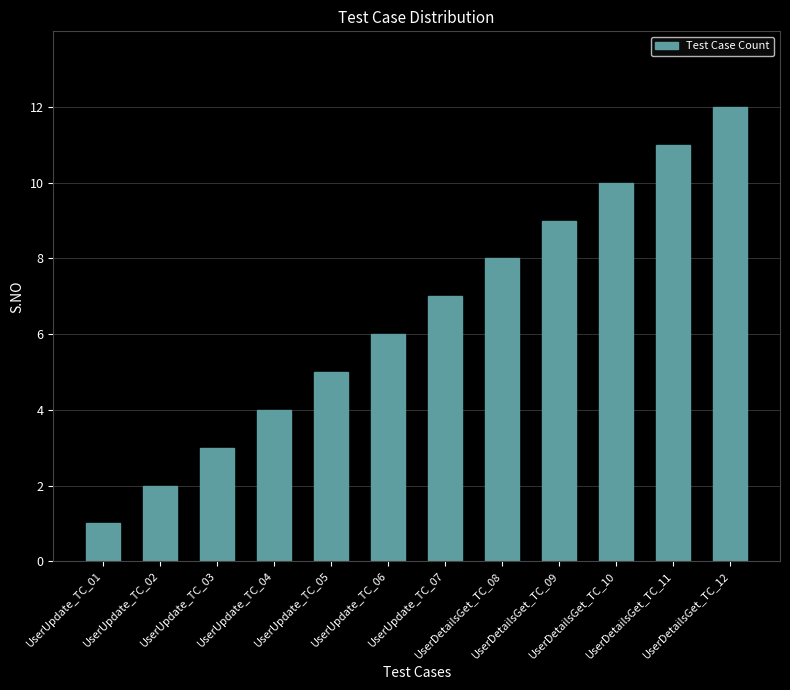

What is the value of the 3rd bar from the left?

3